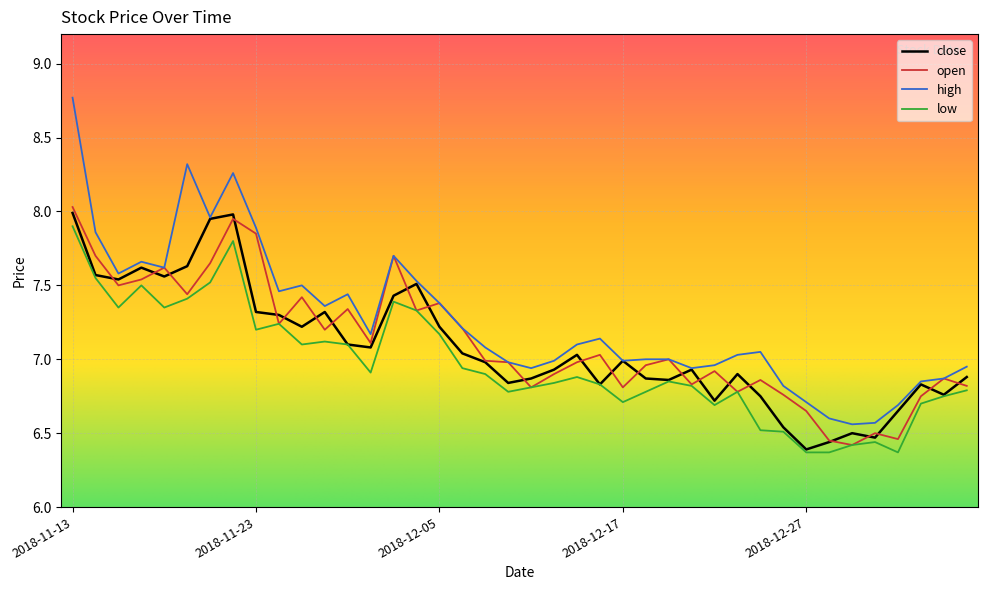

Which series has the largest range (max minus min)?

high